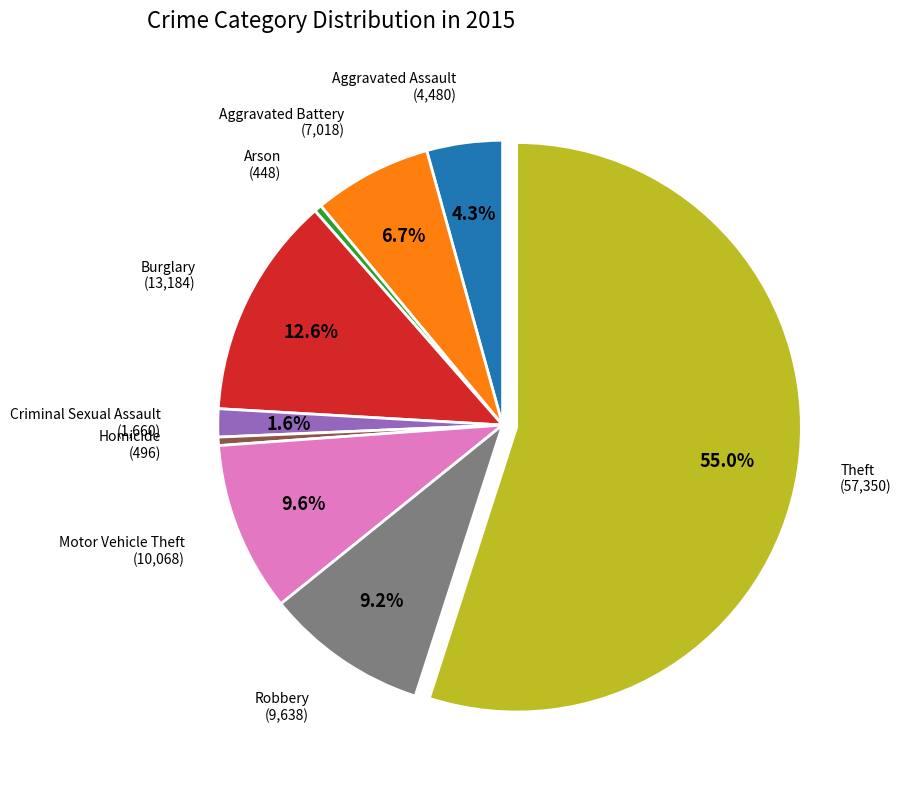

Count the number of slices in the pie.

9